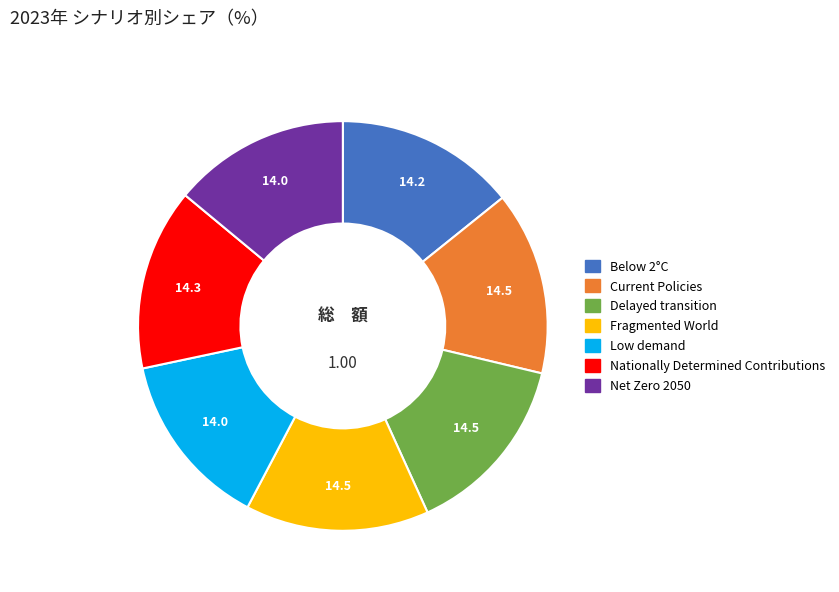

Between Fragmented World and Net Zero 2050, which is larger?

Fragmented World